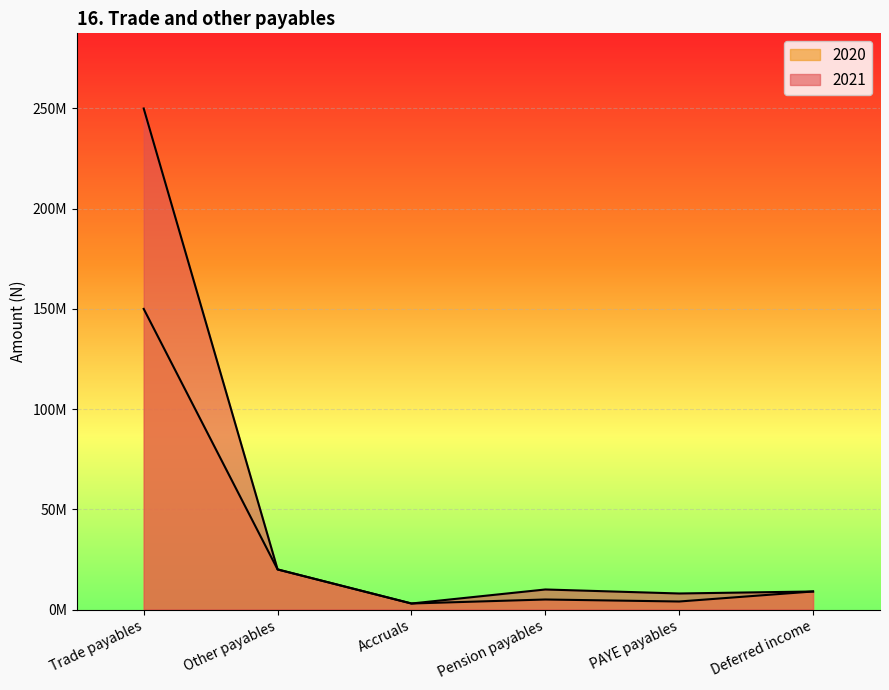

The value of 2020 at Pension payables is 2283831. True or false?

False